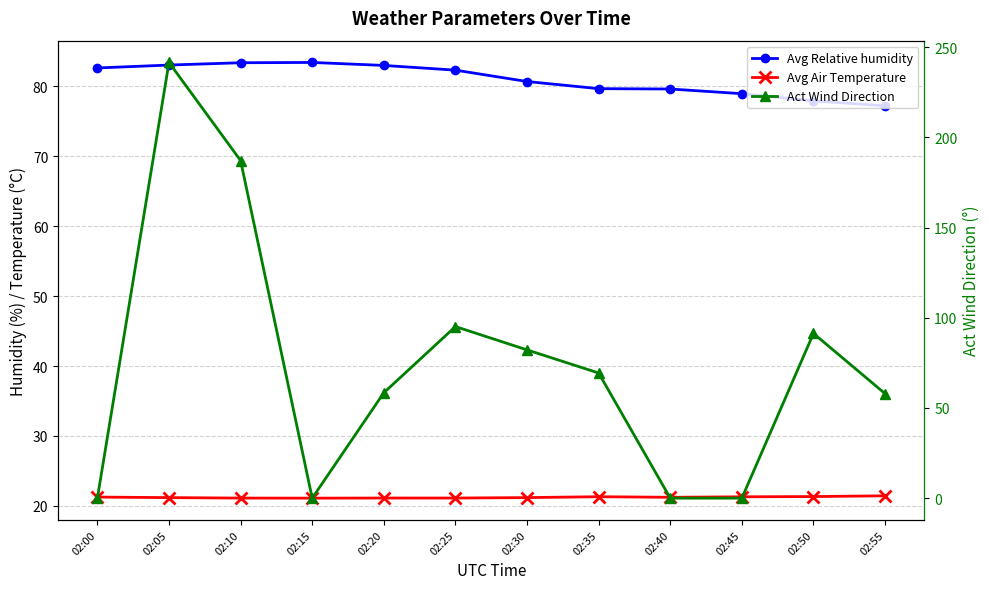

At which category does the chart reach its minimum across all series?

02:00